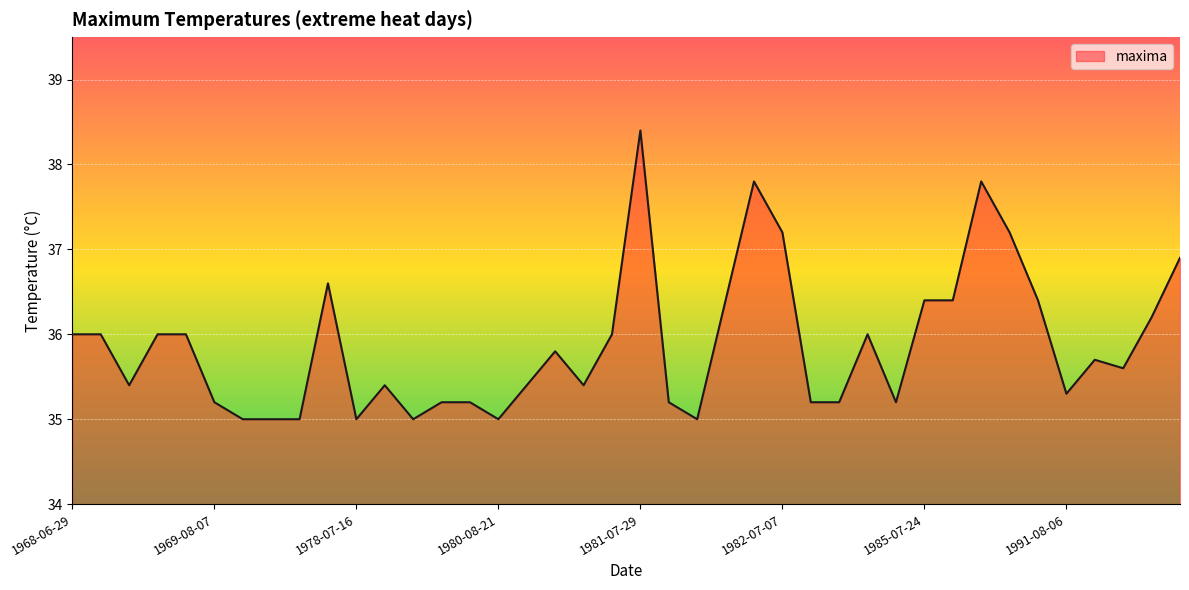

What is the greatest value displayed?

38.4